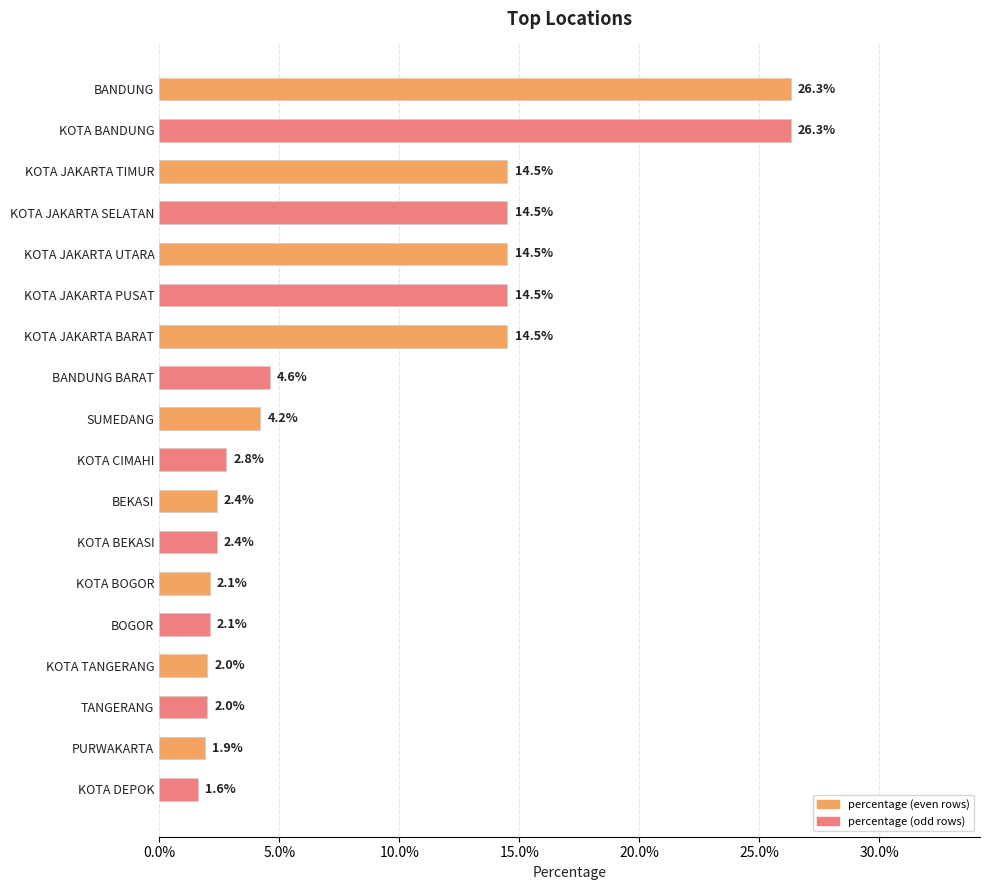

What is the maximum value shown in the chart?

0.3